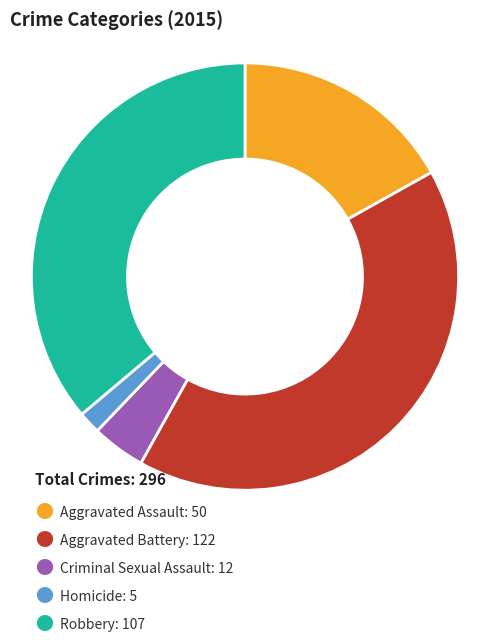

Does any single category account for the majority?

No